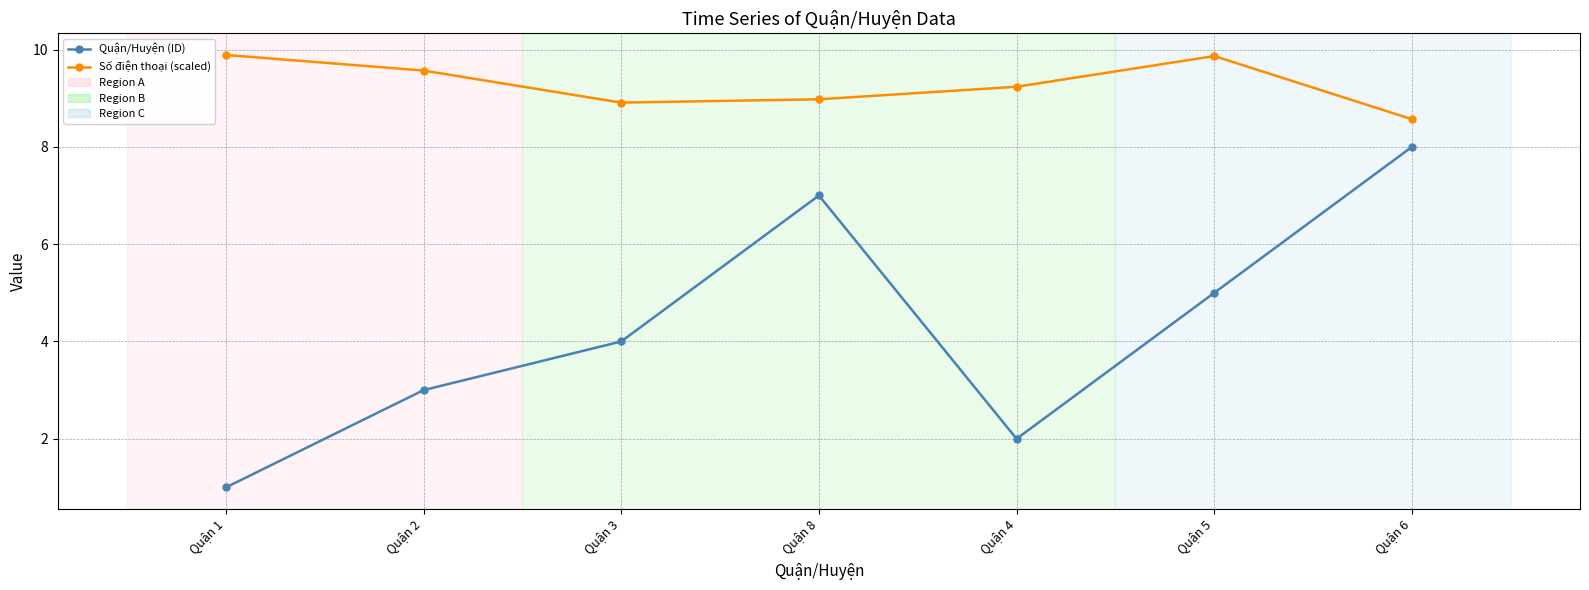

How many Quận/Huyện (ID) values are between 2 and 7?

5